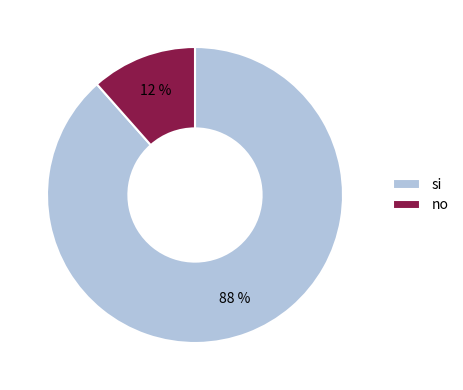

Which slice is the smallest?

no